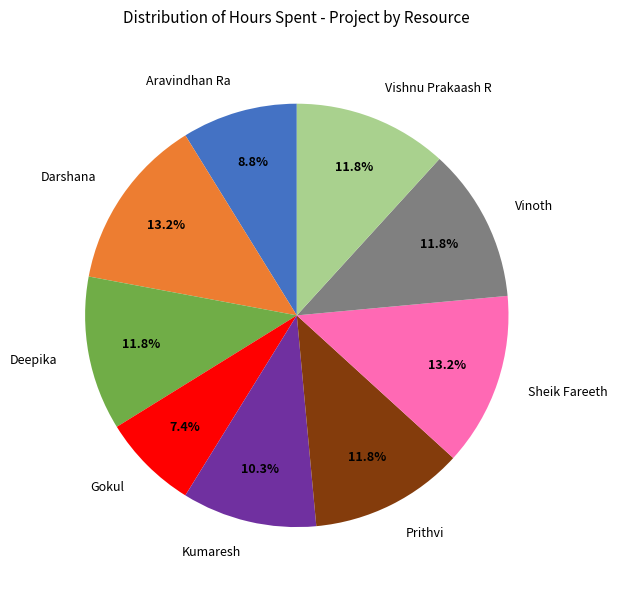

The Darshana slice represents 23% of the pie. True or false?

False